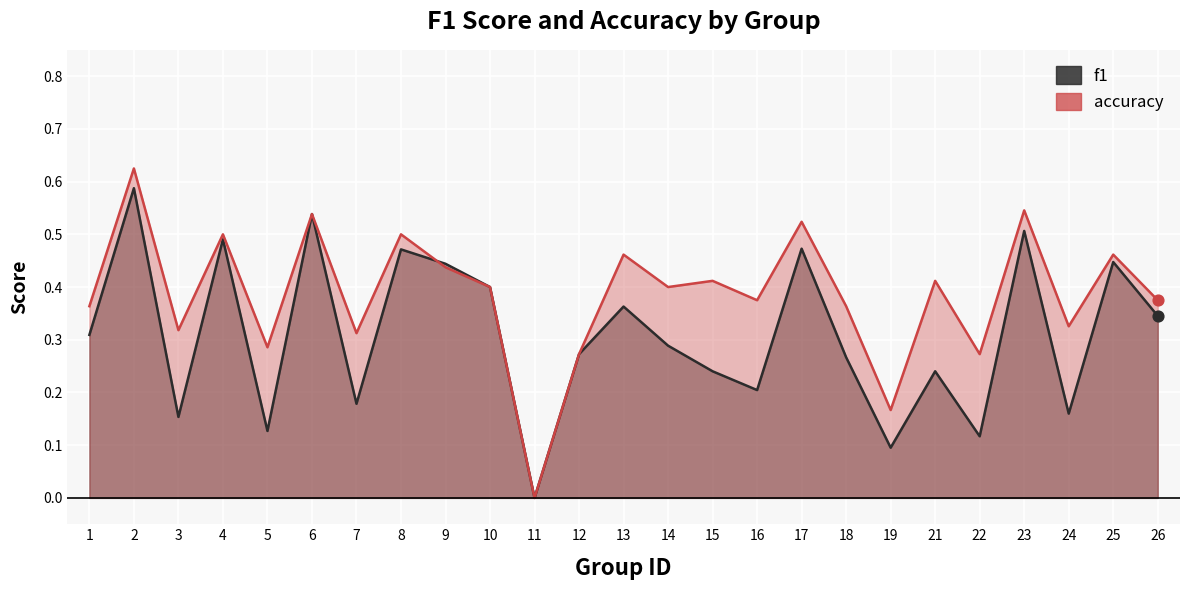

What is the total value across all series at 24?

0.5